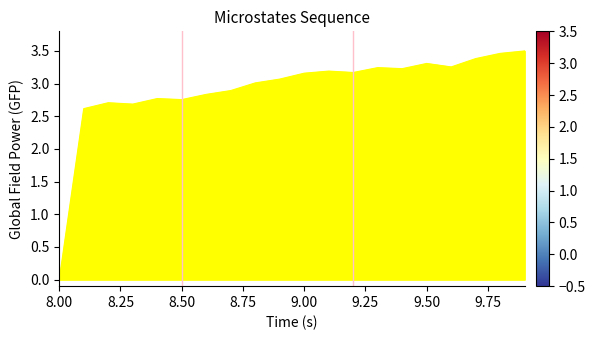

What is the maximum value shown in the chart?

3.5